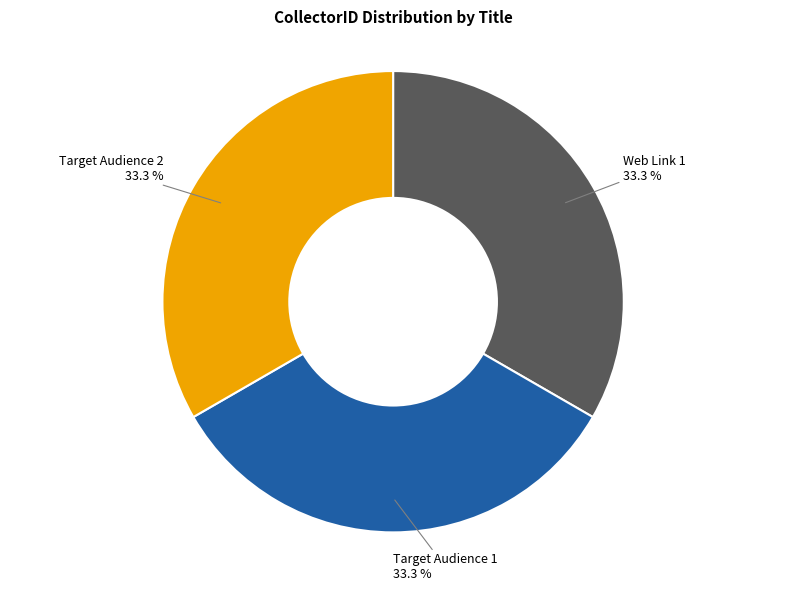

To the nearest percent, what percentage of the pie is Target Audience 1?

33%